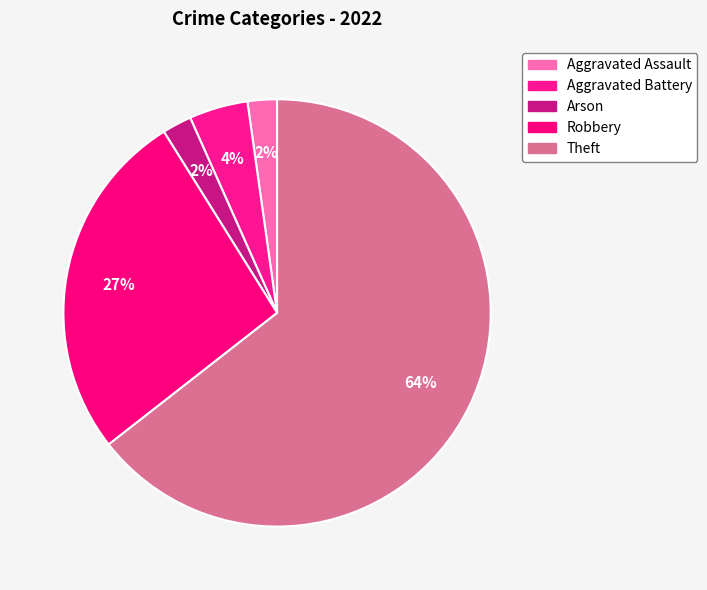

What percentage is the Arson slice, to the nearest percent?

2%